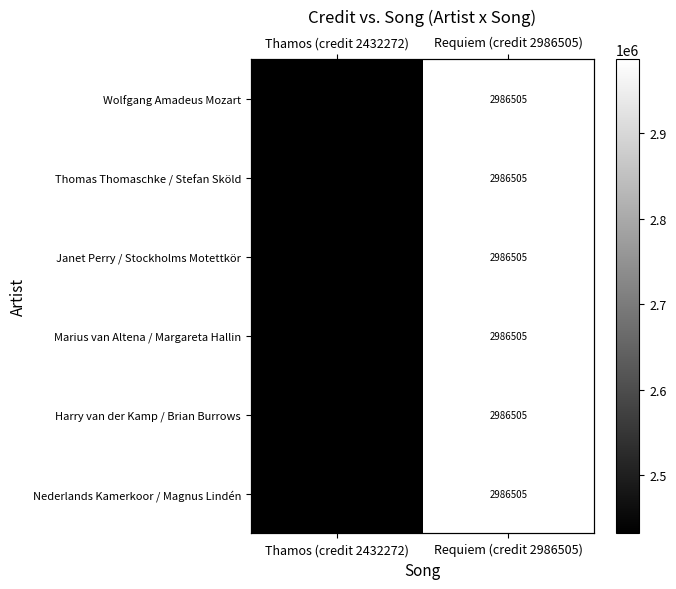

Is the value of Janet Perry / Stockholms Motettkör at Thamos (credit 2432272) greater than the value of Wolfgang Amadeus Mozart at Requiem (credit 2986505)?

No